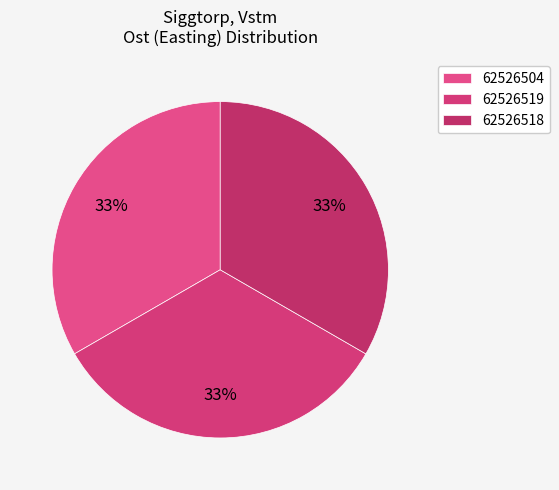

Is there a majority slice in this chart?

No